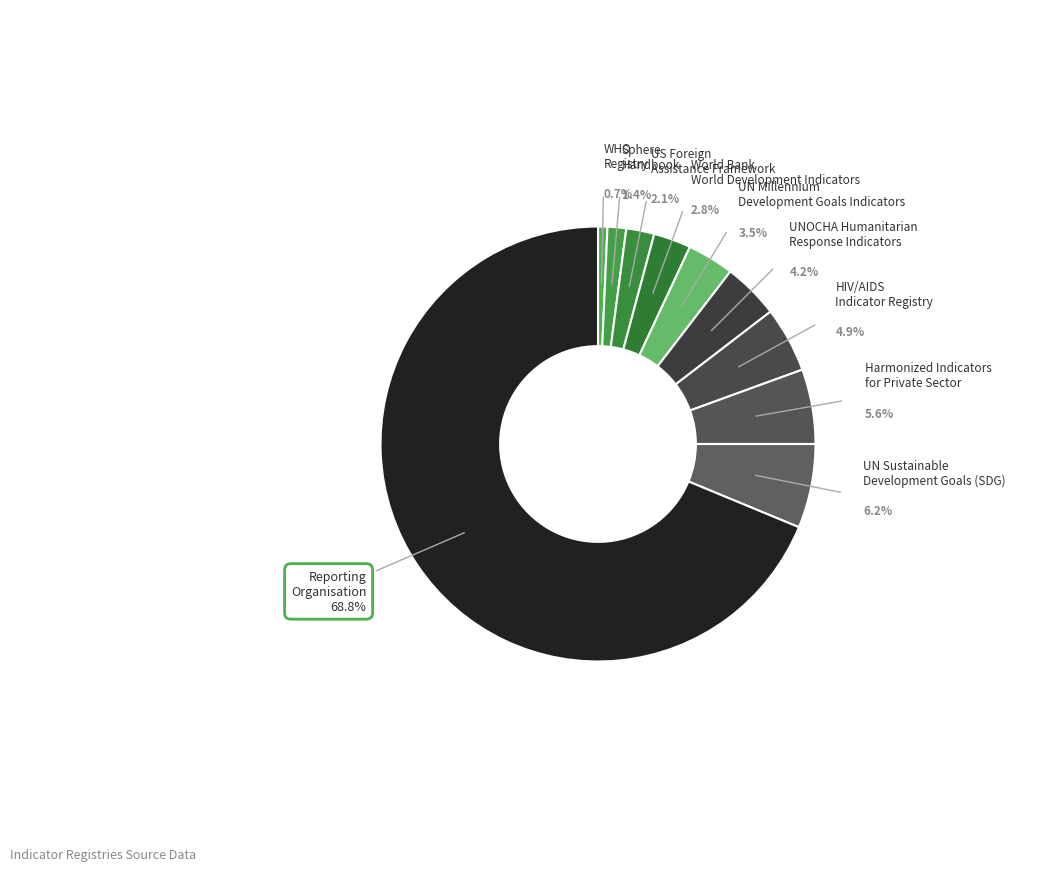

Which category has the biggest portion of the pie?

Reporting Organisation